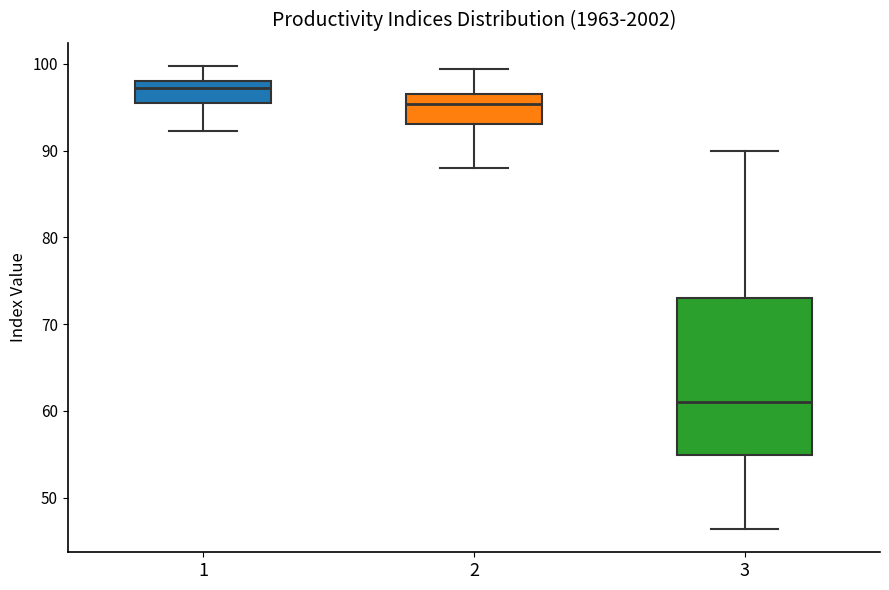

Reading left to right, transcribe this box plot: for each box, give where its median line is, the range the box spans, and where its two whiskers end, as read against the y-axis. The values are not printed on the chart, so give them approximately, as read against the axis.

1: median 97, box 95 to 98, whiskers 92 to 100
2: median 95, box 93 to 97, whiskers 88 to 99
3: median 61, box 55 to 73, whiskers 46 to 90